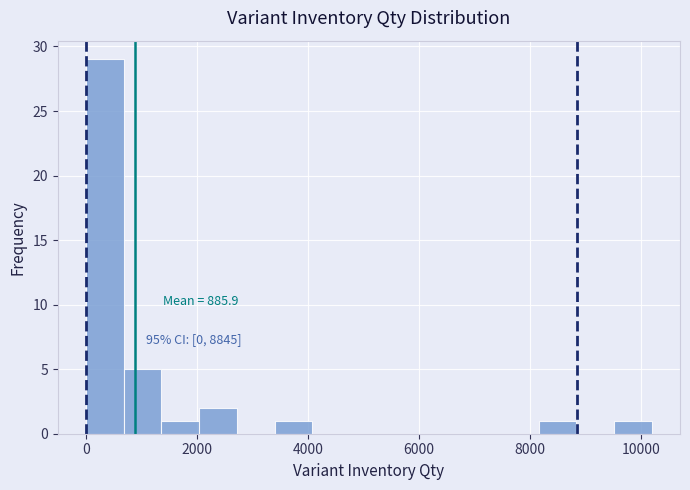

Around what value on the x-axis is the tallest bar? Give the approximate position of its centre, as read against the axis.

400